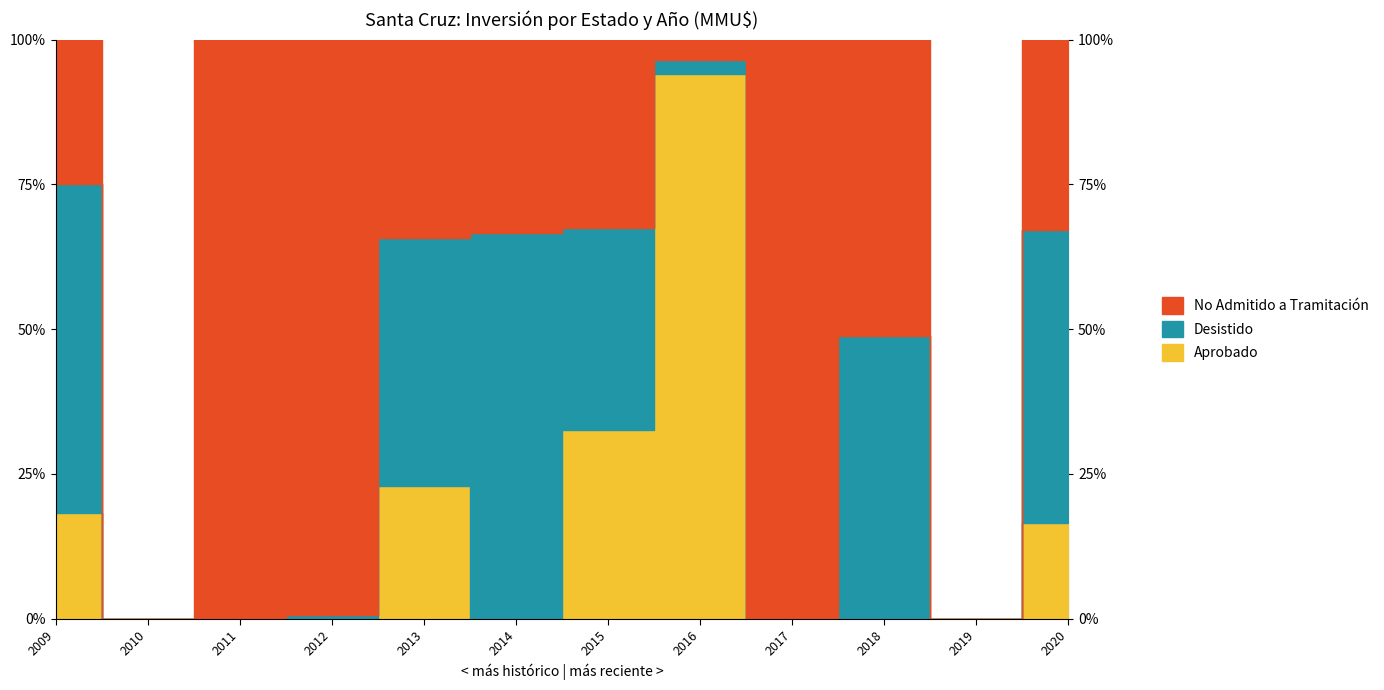

What are all the series names shown in the legend?

Aprobado, Desistido, No Admitido a Tramitación